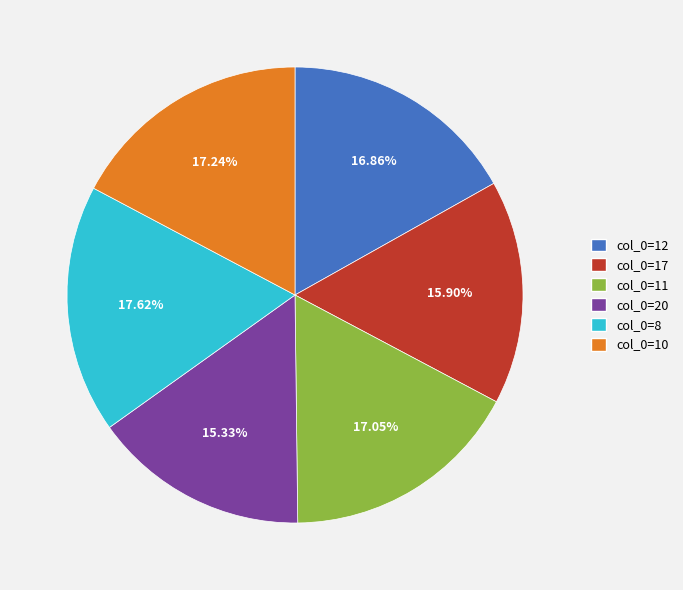

Do col_0=11 and col_0=8 together represent more than half of the pie?

No